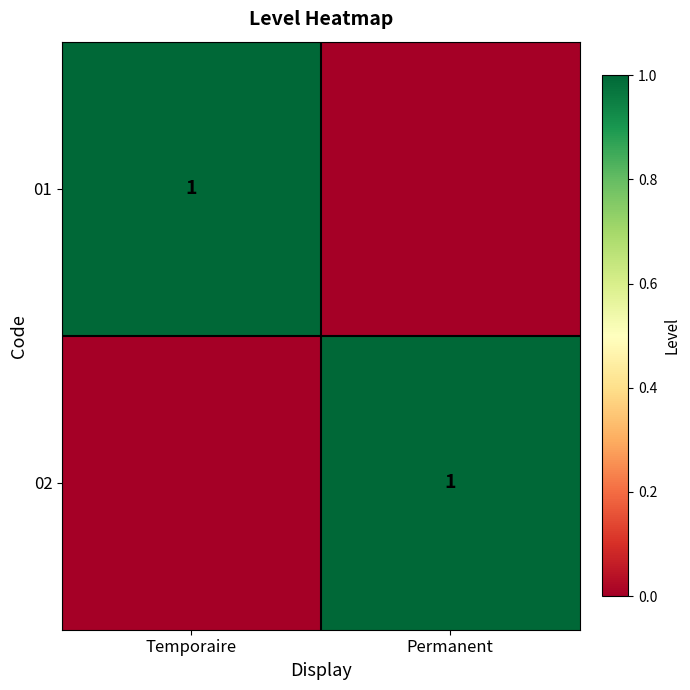

Is it true that 01 equals 1 at Temporaire?

True